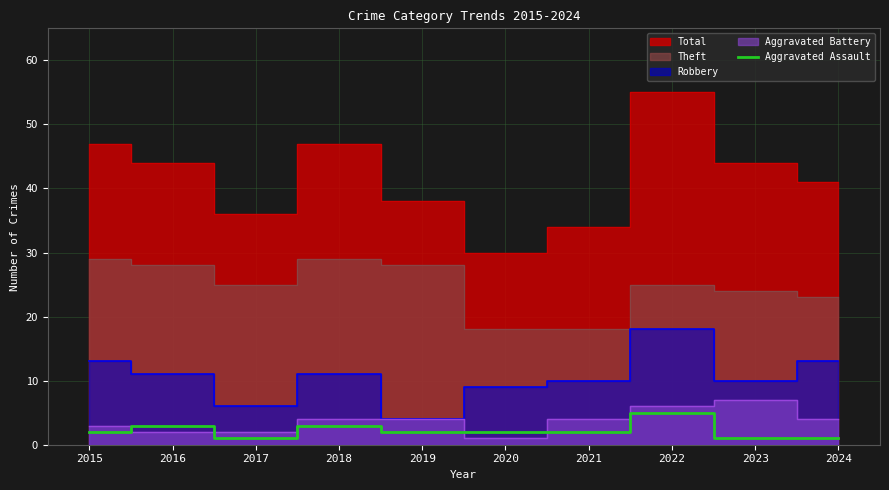

How many lines are shown in the chart?

1